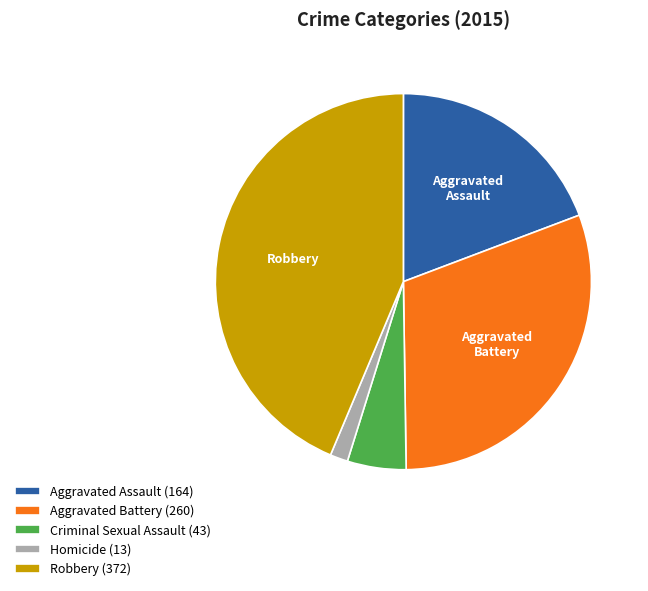

Is there any slice that represents more than half of the pie?

No